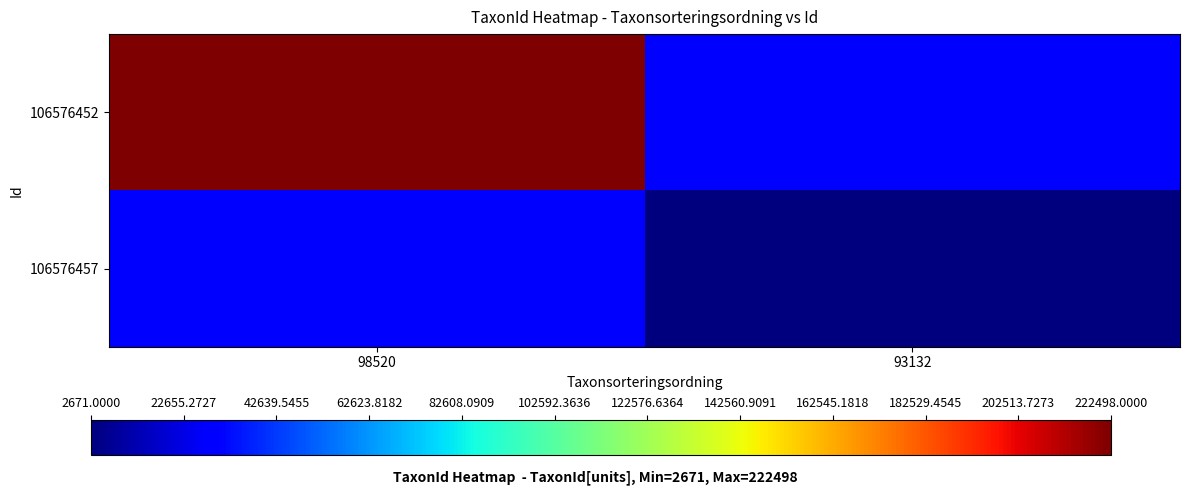

What is the maximum value shown in the chart?

222498.0